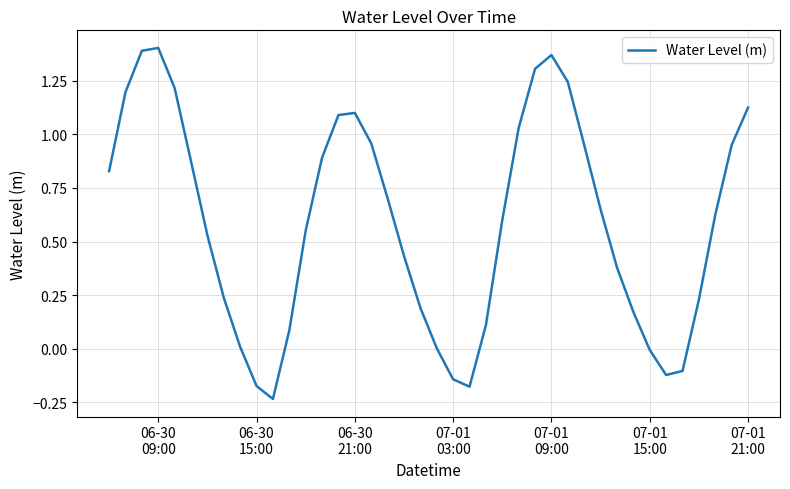

What is the difference between the maximum and minimum values?

1.6